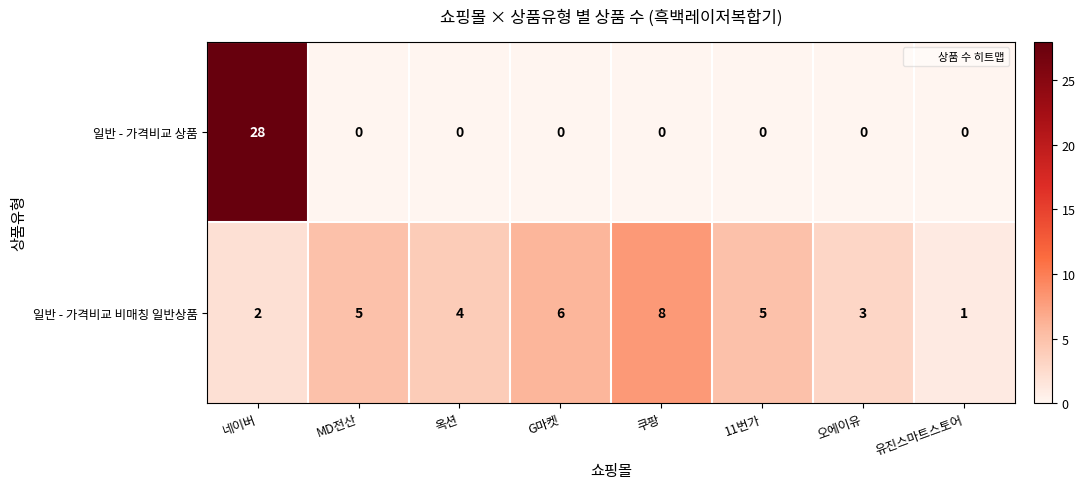

At how many categories does at least one series exceed 10?

1